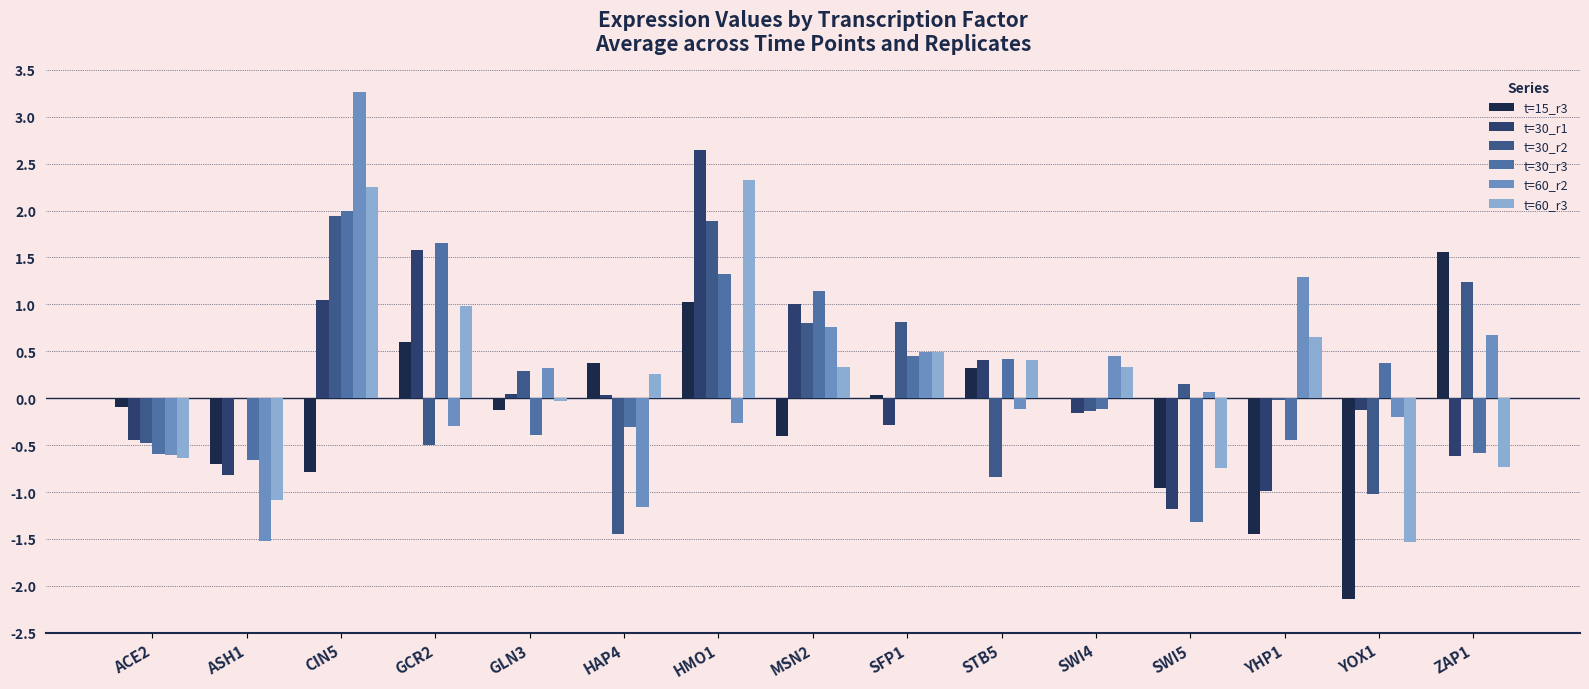

How many values in the t=30_r1 series exceed 0?

7